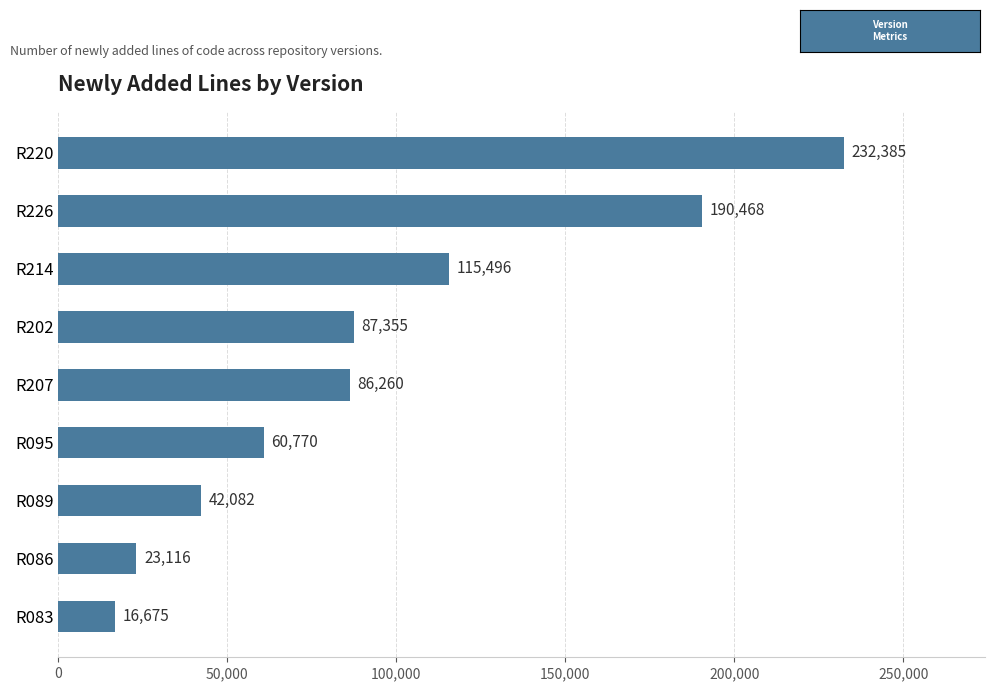

What is the sum of all values?

854607